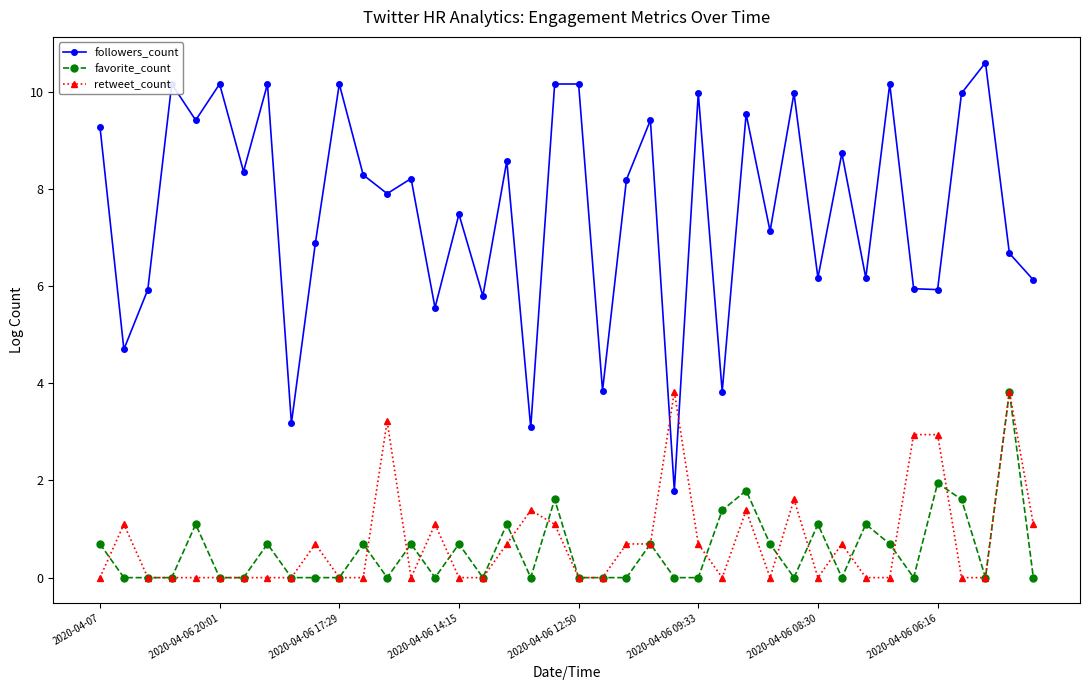

What is the value of the followers_count point at the 19th from the left?

3.1